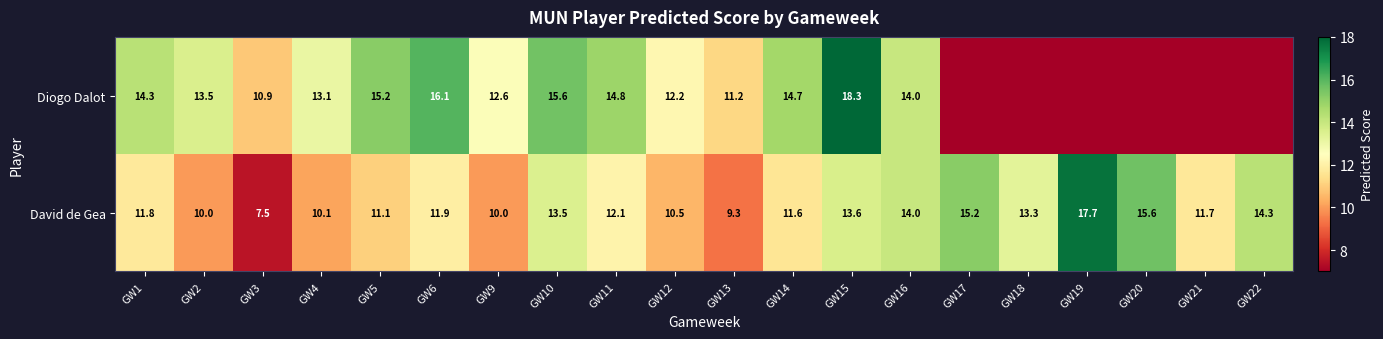

At GW6, list the series in order from smallest to largest.

David de Gea, Diogo Dalot